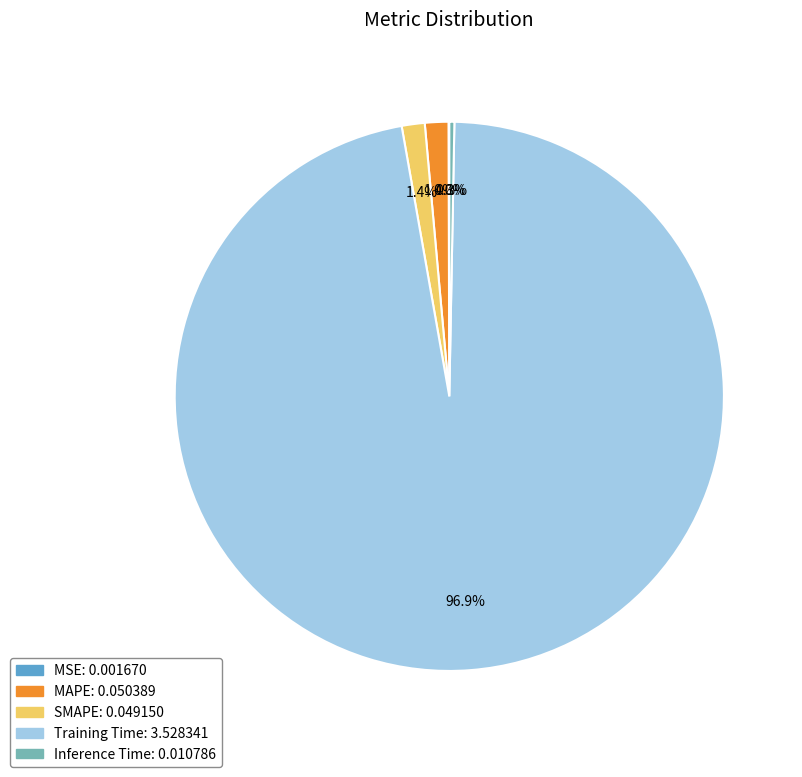

Which category has the biggest portion of the pie?

Training Time